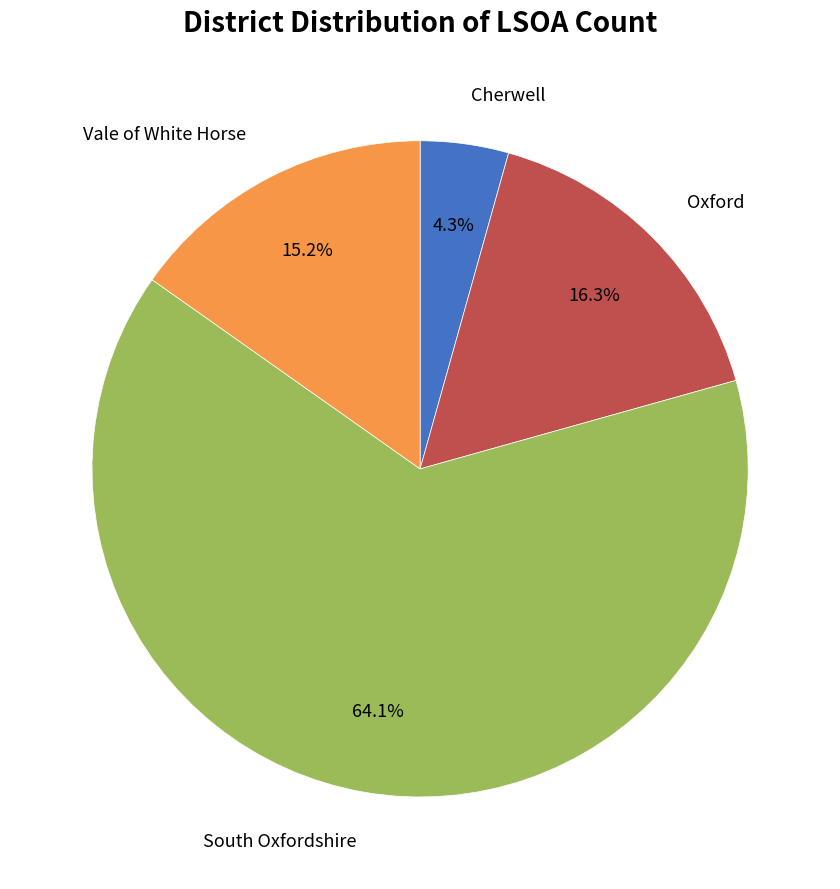

Is there a majority slice in this chart?

Yes